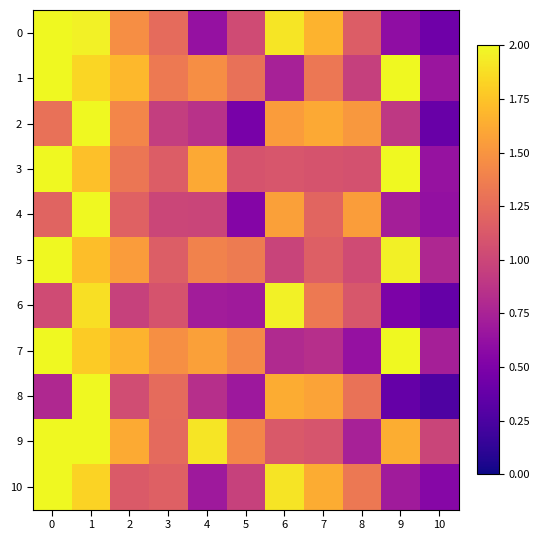

At which category is the sum across all series the highest?

1